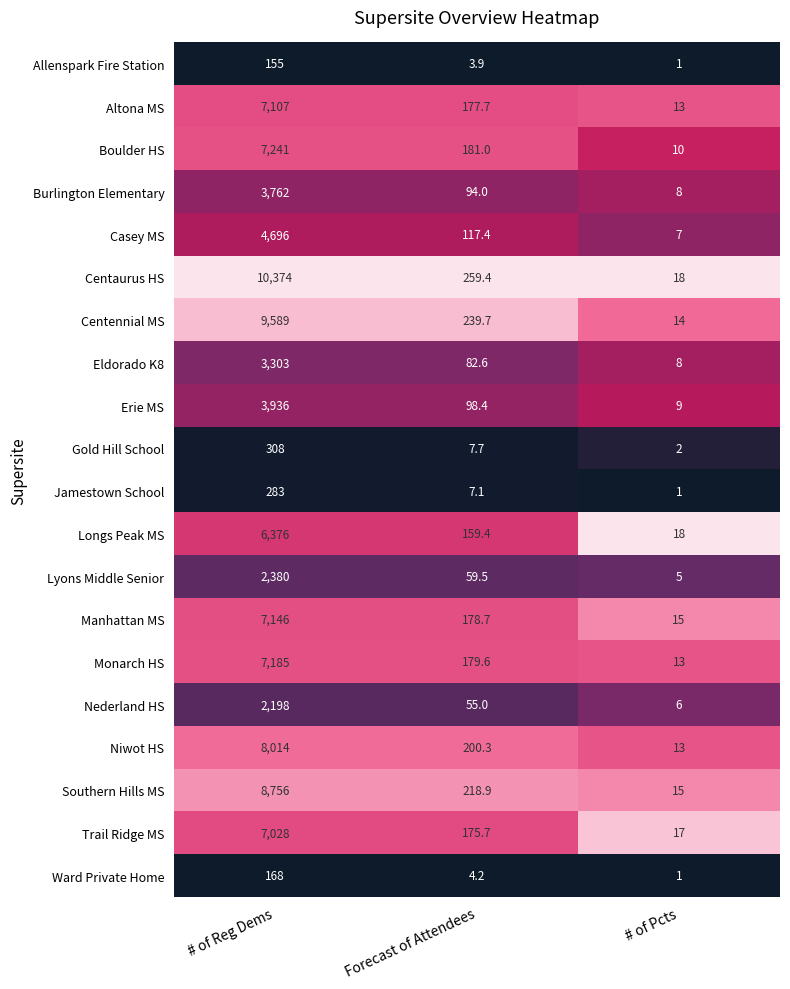

How many distinct data groups are displayed?

20